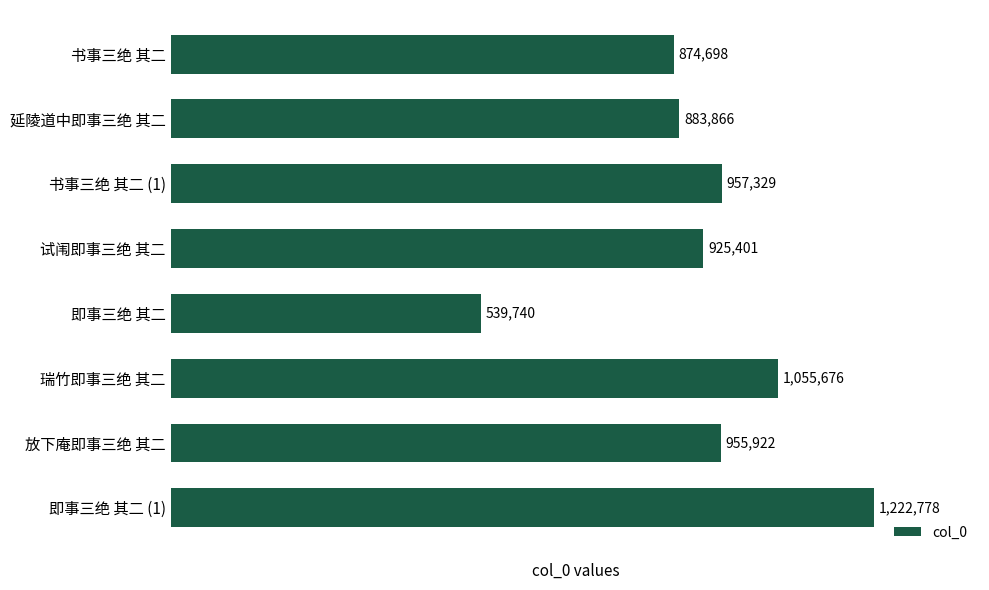

Where is the data nearest to the value 881259?

延陵道中即事三绝 其二